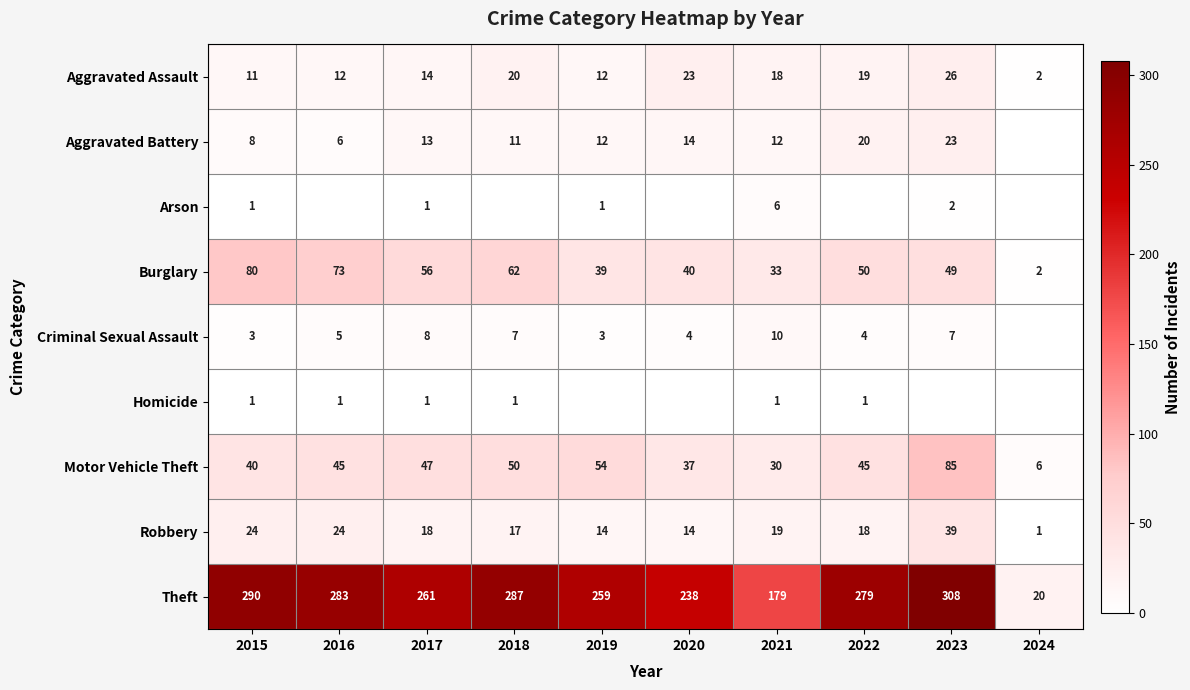

What is the difference between the highest and lowest values at 2022?

279